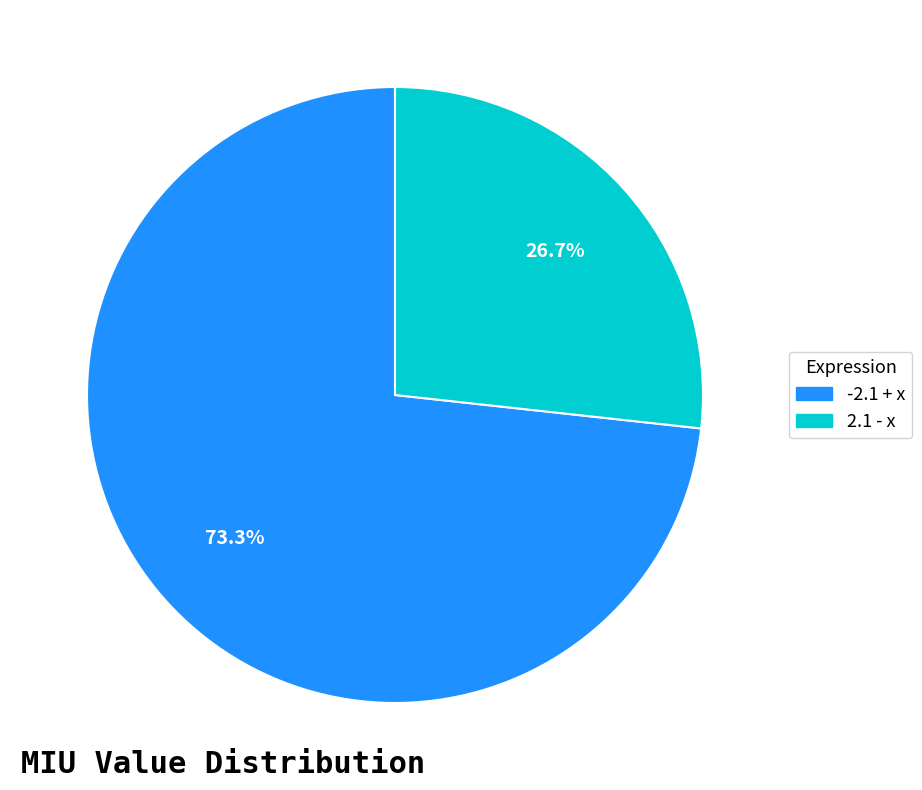

Which slice is the smallest?

2.1 - x